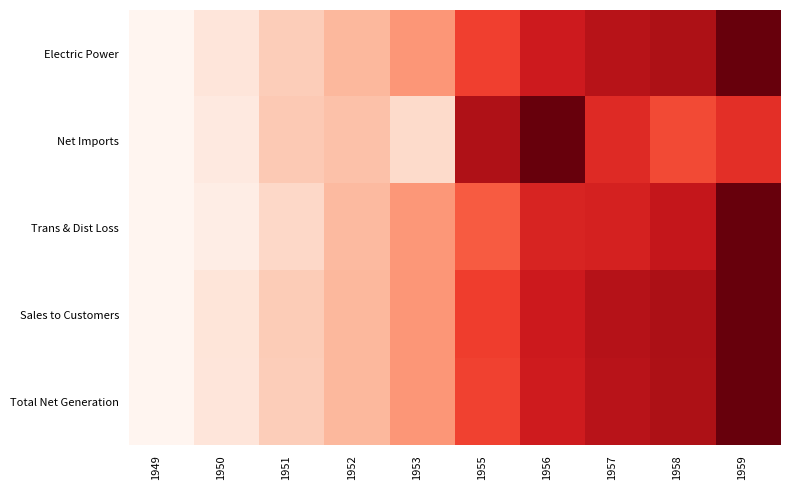

Count the number of data series in this chart.

5